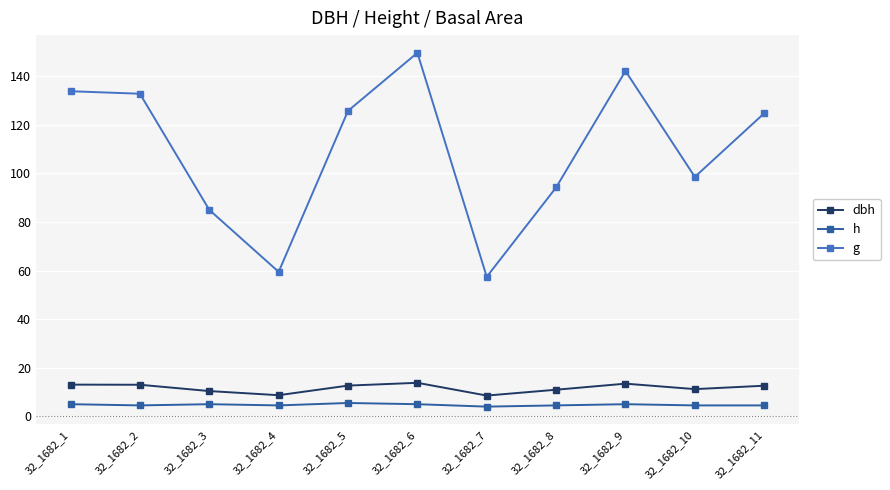

How many lines are shown in the chart?

3